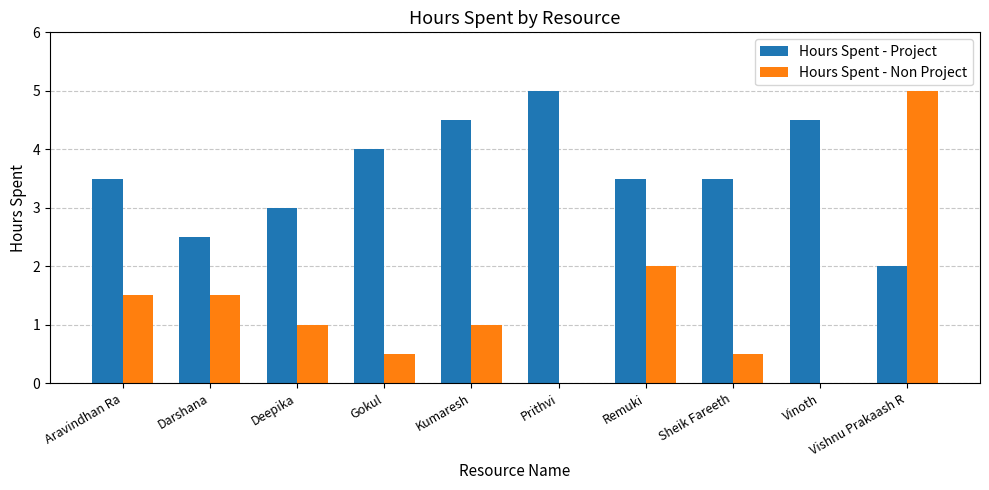

Which series has the largest total across all categories?

Hours Spent - Project